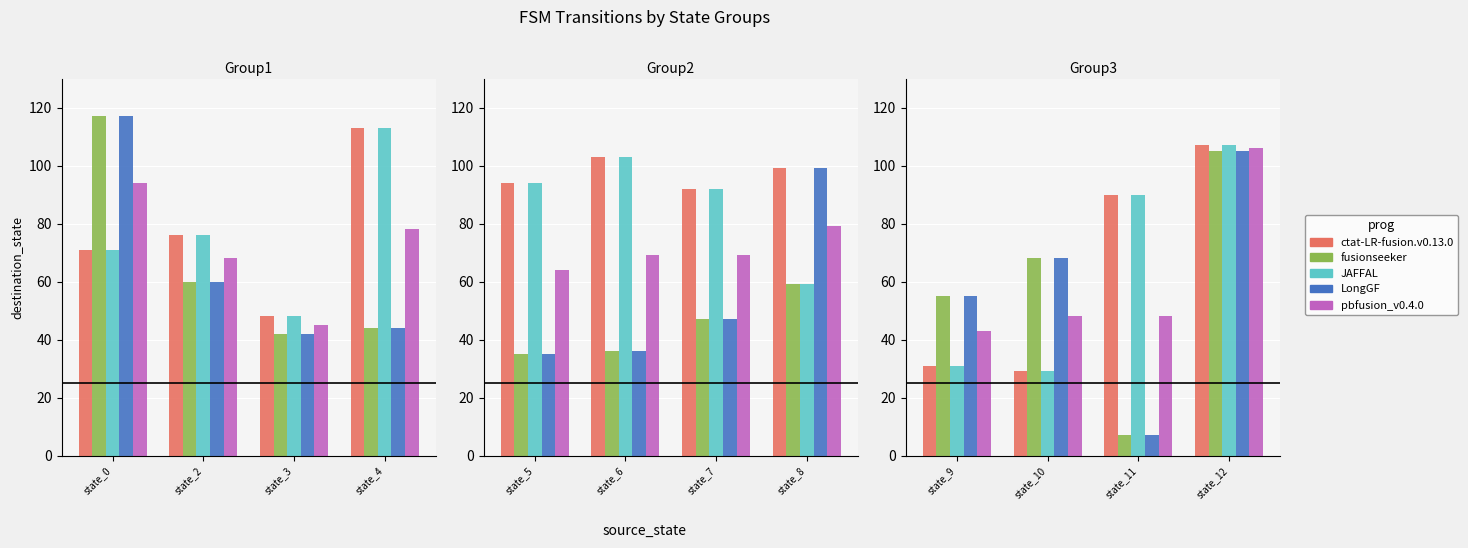

Rank the series at state_9 from highest to lowest value.

fusionseeker, LongGF, pbfusion_v0.4.0, ctat-LR-fusion.v0.13.0, JAFFAL